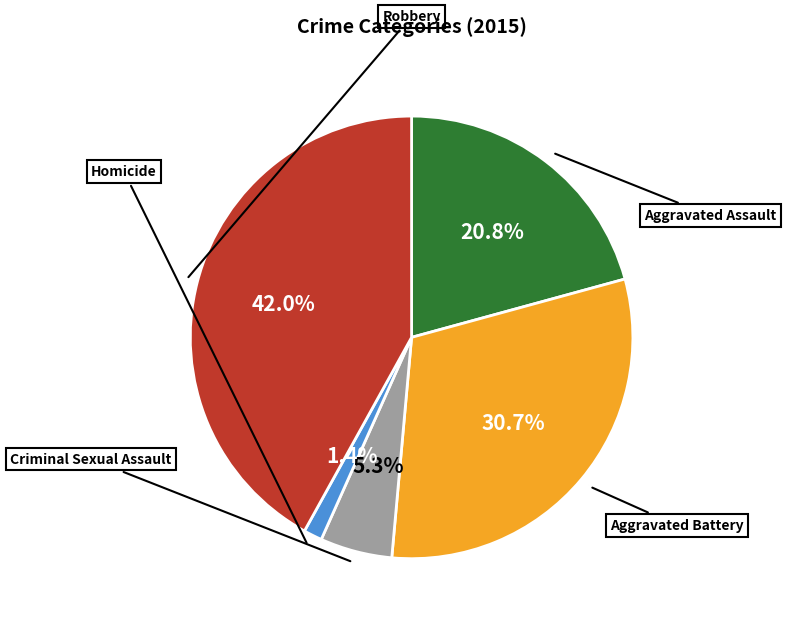

To the nearest percent, what percentage of the pie is Aggravated Battery?

31%